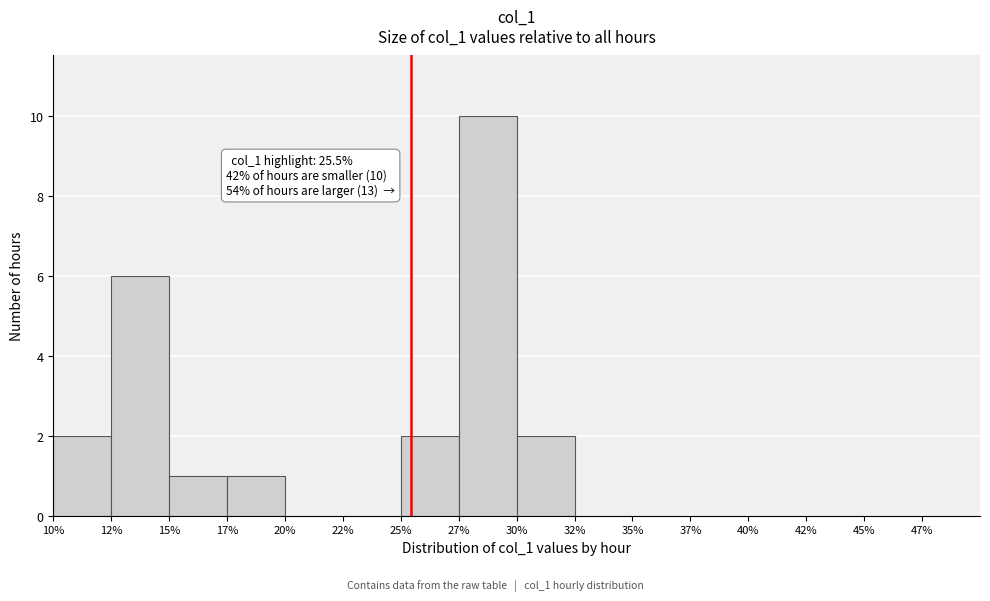

Reading left to right, what are all the values shown in this chart?

10%=2	12%=6	15%=1	17%=1	20%=0	22%=0	25%=2	27%=10	30%=2	32%=0	35%=0	37%=0	40%=0	42%=0	45%=0	47%=0